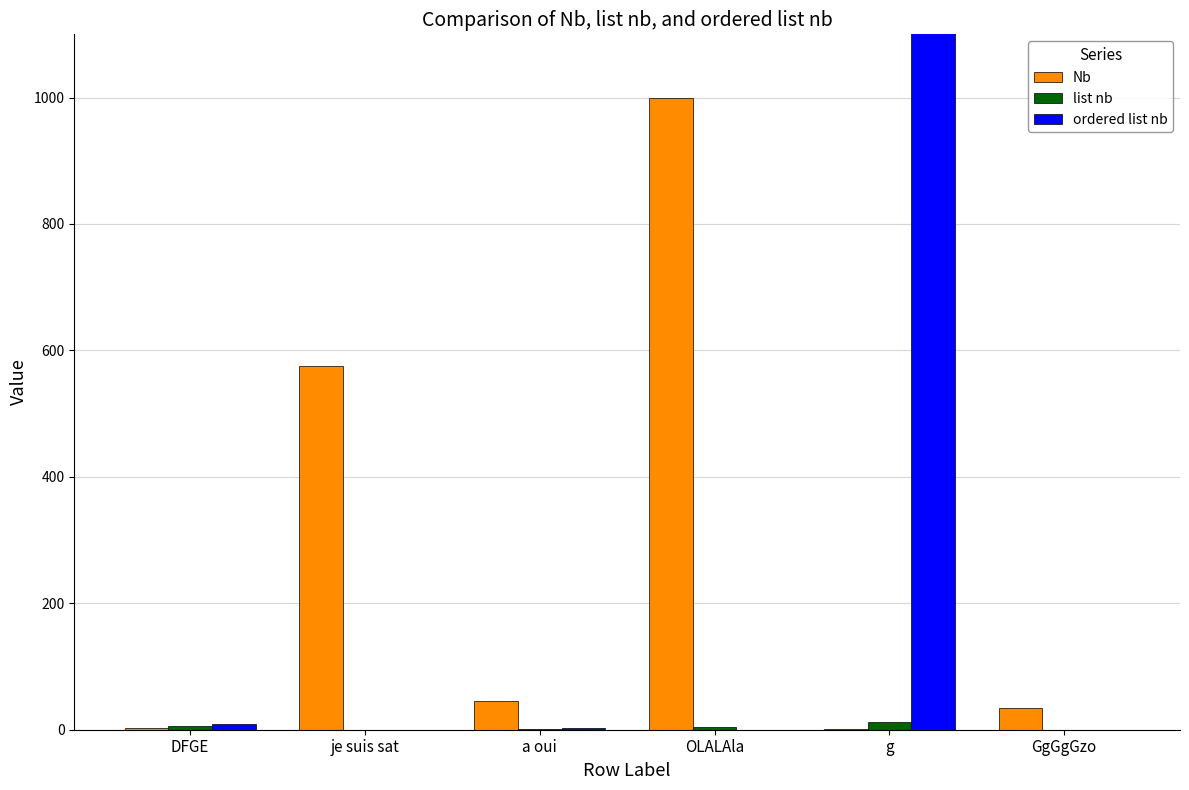

What is the label of the 1st bar from the right?

GgGgGzo